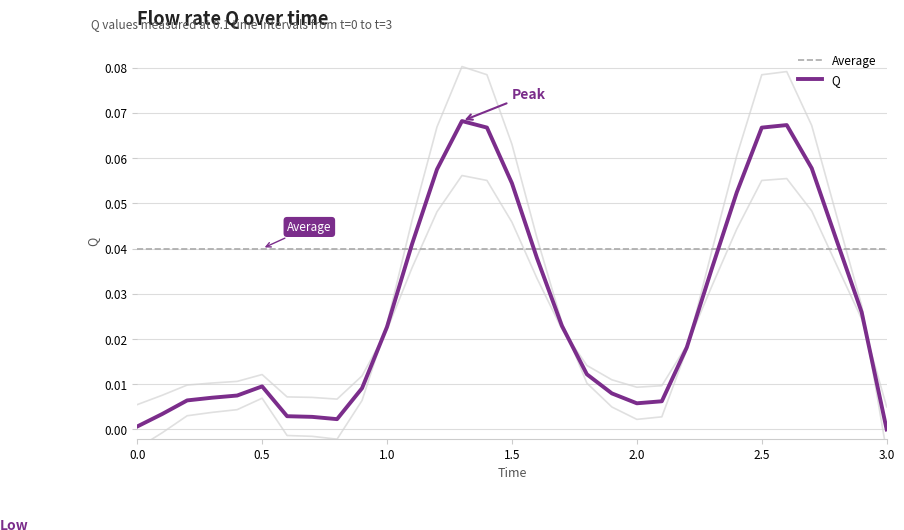

How many interior local valleys (lower than both neighbors) does the data have?

2